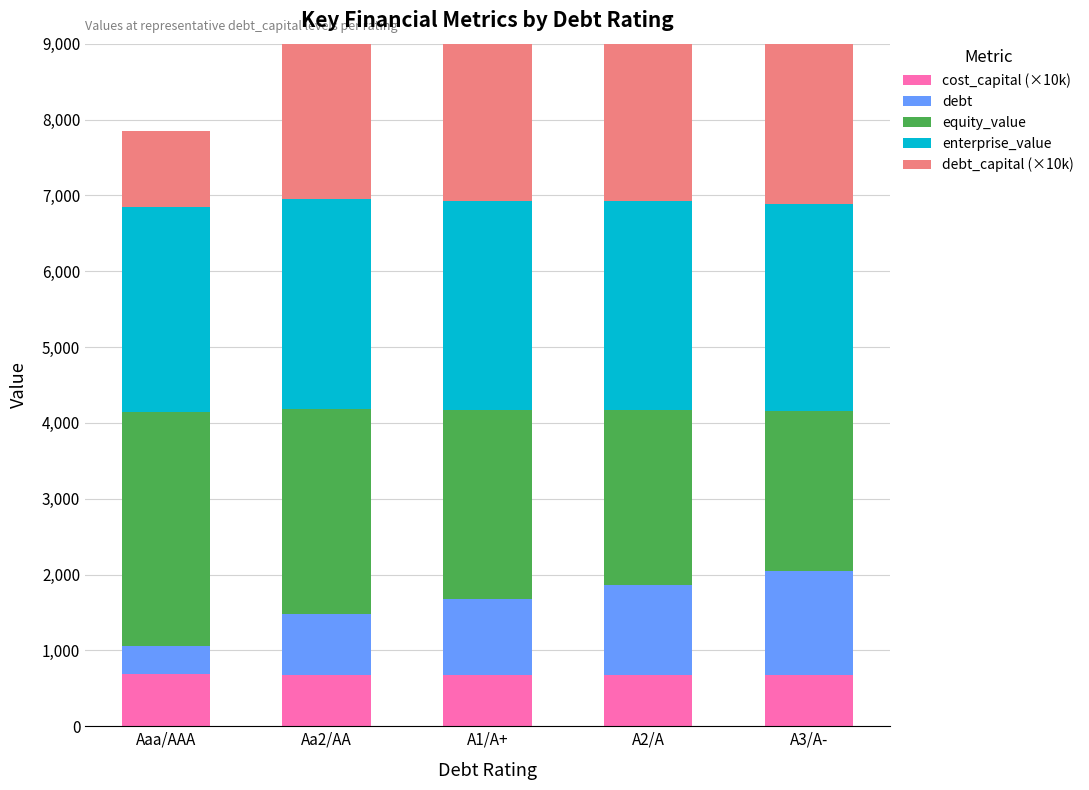

What is the value of the enterprise_value bar at the 5th from the left?

2727.1